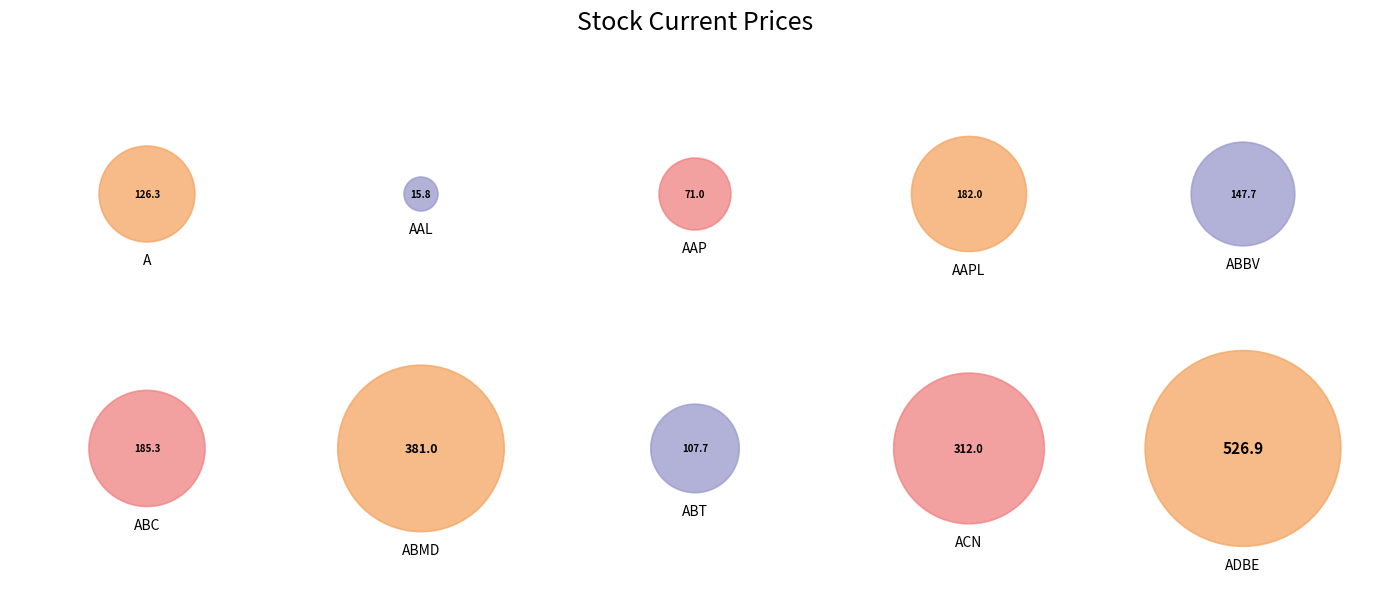

How many segments does this pie chart have?

10